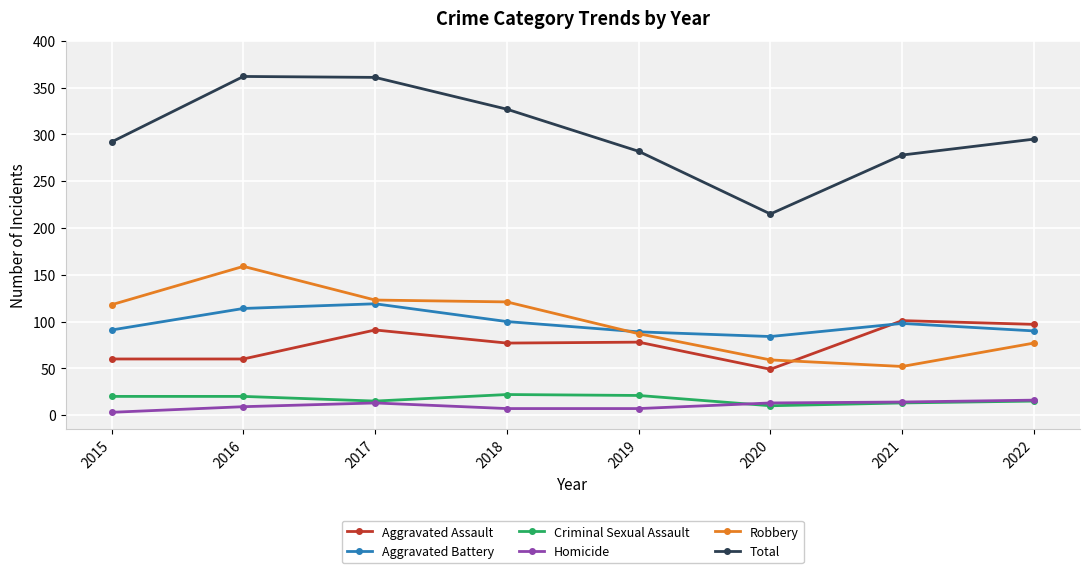

What is the minimum value for Total?

215